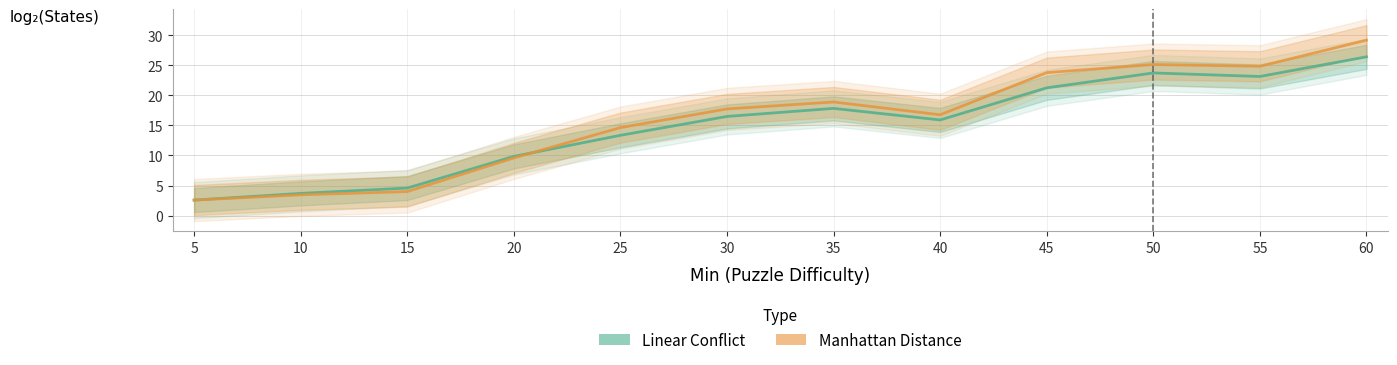

What is the difference between the maximum and second lowest values in the Manhattan Distance (log₂ States) series?

25.7